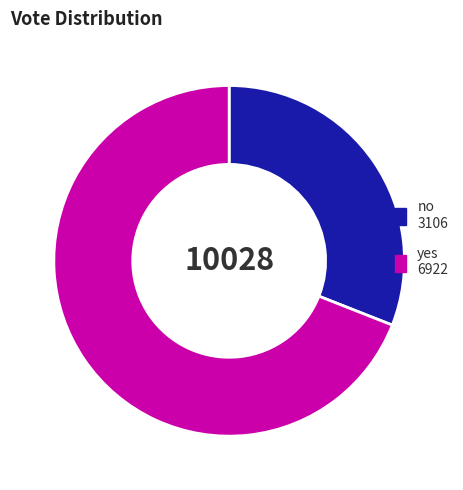

What is the smallest slice in the pie chart?

no